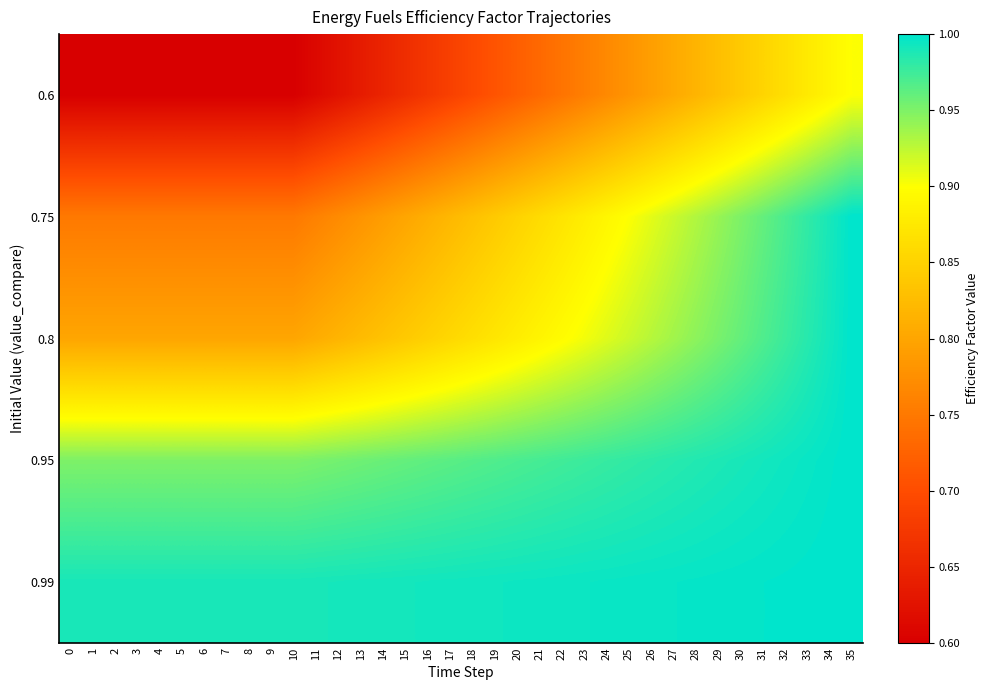

Reading left to right, list all the values displayed in this chart.

0.6: 0=0.6	1=0.6	2=0.6	3=0.6	4=0.6	5=0.6	6=0.6	7=0.6	8=0.6	9=0.6	10=0.6	11=0.6	12=0.6	13=0.6	14=0.6	15=0.7	16=0.7	17=0.7	18=0.7	19=0.7	20=0.7	21=0.7	22=0.7	23=0.8	24=0.8	25=0.8	26=0.8	27=0.8	28=0.8	29=0.8	30=0.8	31=0.9	32=0.9	33=0.9	34=0.9	35=0.9
0.75: 0=0.8	1=0.8	2=0.8	3=0.8	4=0.8	5=0.8	6=0.8	7=0.8	8=0.8	9=0.8	10=0.8	11=0.8	12=0.8	13=0.8	14=0.8	15=0.8	16=0.8	17=0.8	18=0.8	19=0.8	20=0.8	21=0.9	22=0.9	23=0.9	24=0.9	25=0.9	26=0.9	27=0.9	28=0.9	29=0.9	30=0.9	31=1.0	32=1.0	33=1.0	34=1.0	35=1.0
0.8: 0=0.8	1=0.8	2=0.8	3=0.8	4=0.8	5=0.8	6=0.8	7=0.8	8=0.8	9=0.8	10=0.8	11=0.8	12=0.8	13=0.8	14=0.8	15=0.8	16=0.8	17=0.9	18=0.9	19=0.9	20=0.9	21=0.9	22=0.9	23=0.9	24=0.9	25=0.9	26=0.9	27=0.9	28=0.9	29=1.0	30=1.0	31=1.0	32=1.0	33=1.0	34=1.0	35=1.0
0.95: 0=0.9	1=0.9	2=0.9	3=0.9	4=0.9	5=0.9	6=0.9	7=0.9	8=0.9	9=0.9	10=0.9	11=1.0	12=1.0	13=1.0	14=1.0	15=1.0	16=1.0	17=1.0	18=1.0	19=1.0	20=1.0	21=1.0	22=1.0	23=1.0	24=1.0	25=1.0	26=1.0	27=1.0	28=1.0	29=1.0	30=1.0	31=1.0	32=1.0	33=1.0	34=1.0	35=1.0
0.99: 0=1.0	1=1.0	2=1.0	3=1.0	4=1.0	5=1.0	6=1.0	7=1.0	8=1.0	9=1.0	10=1.0	11=1.0	12=1.0	13=1.0	14=1.0	15=1.0	16=1.0	17=1.0	18=1.0	19=1.0	20=1.0	21=1.0	22=1.0	23=1.0	24=1.0	25=1.0	26=1.0	27=1.0	28=1.0	29=1.0	30=1.0	31=1.0	32=1.0	33=1.0	34=1.0	35=1.0